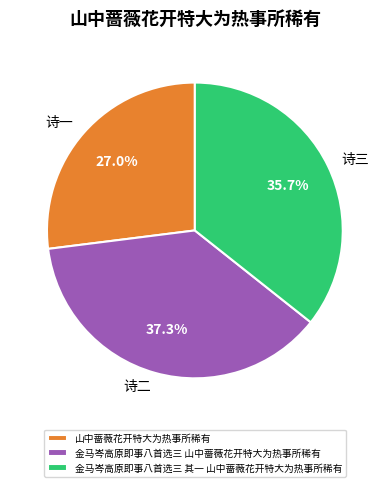

Count the number of slices in the pie.

3